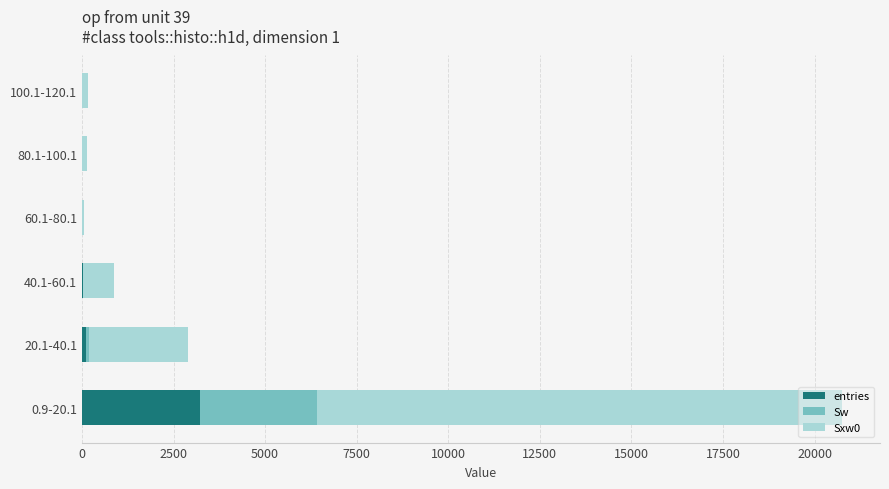

What is the maximum value for entries?

3213